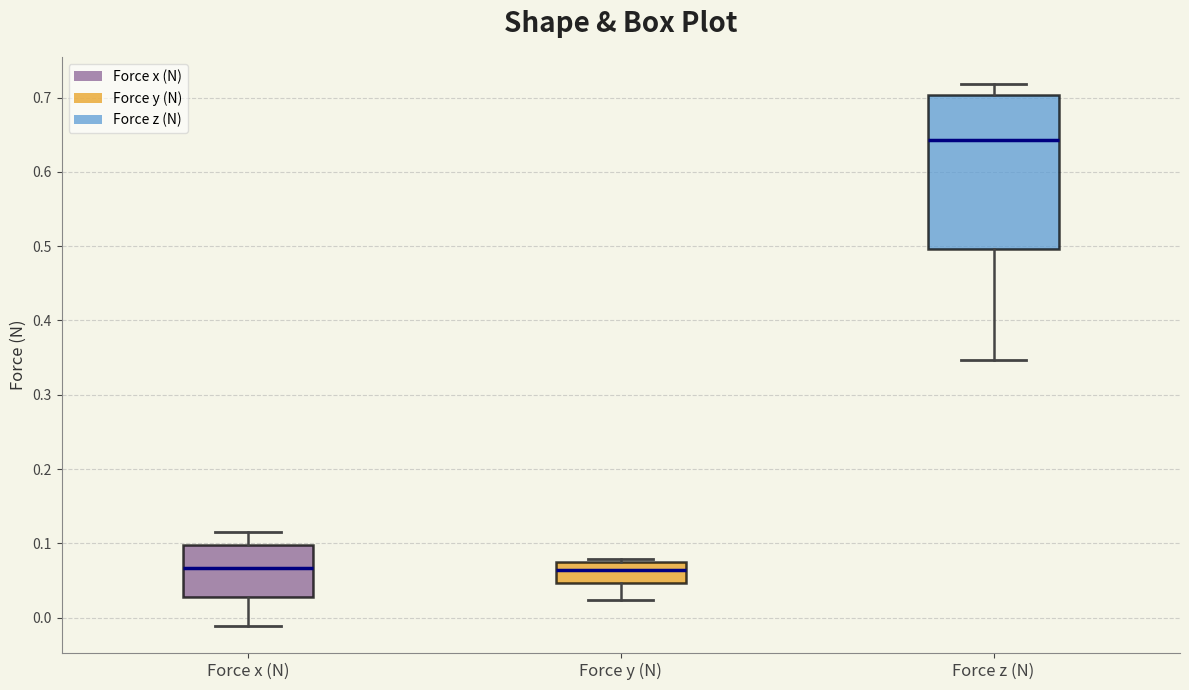

Which box is the tallest, from its lower edge to its upper edge?

Force z (N)